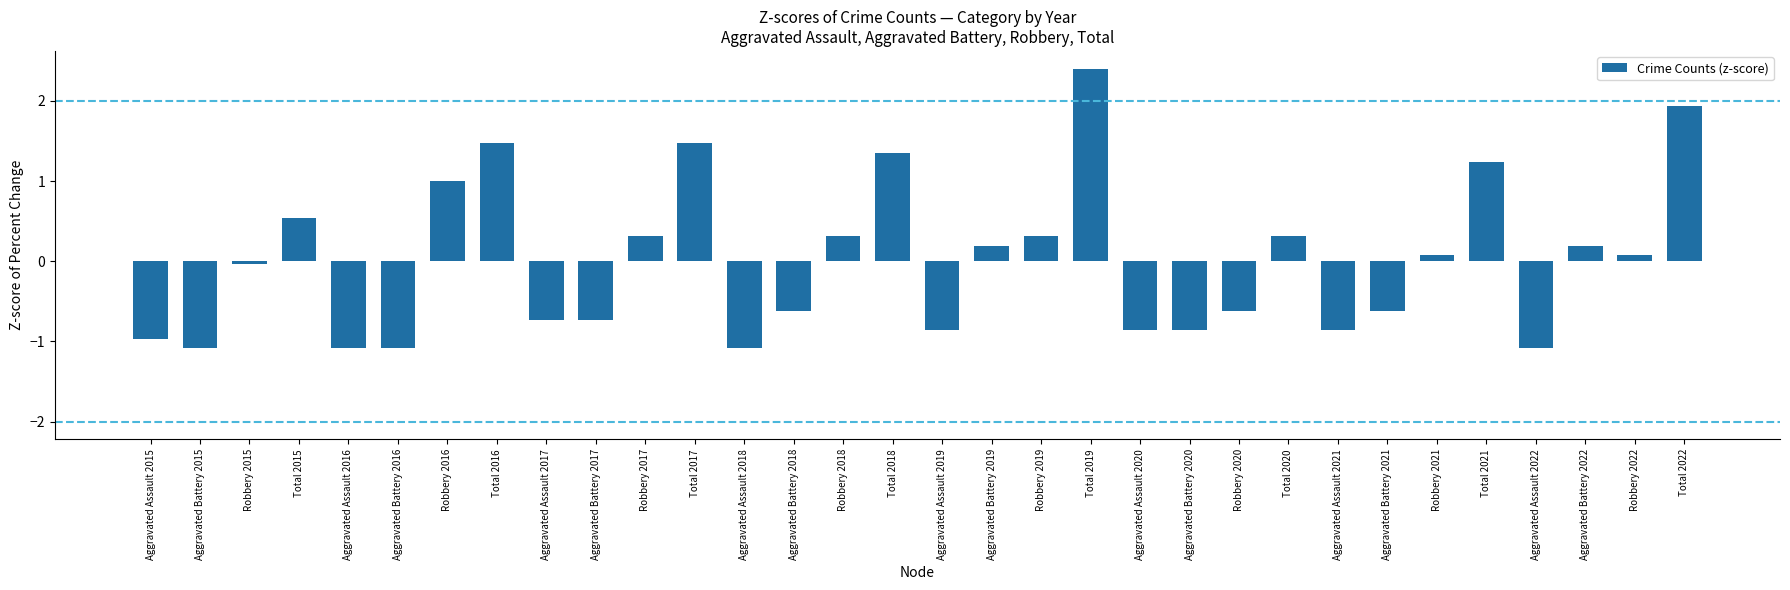

What is the greatest value displayed?

2.4